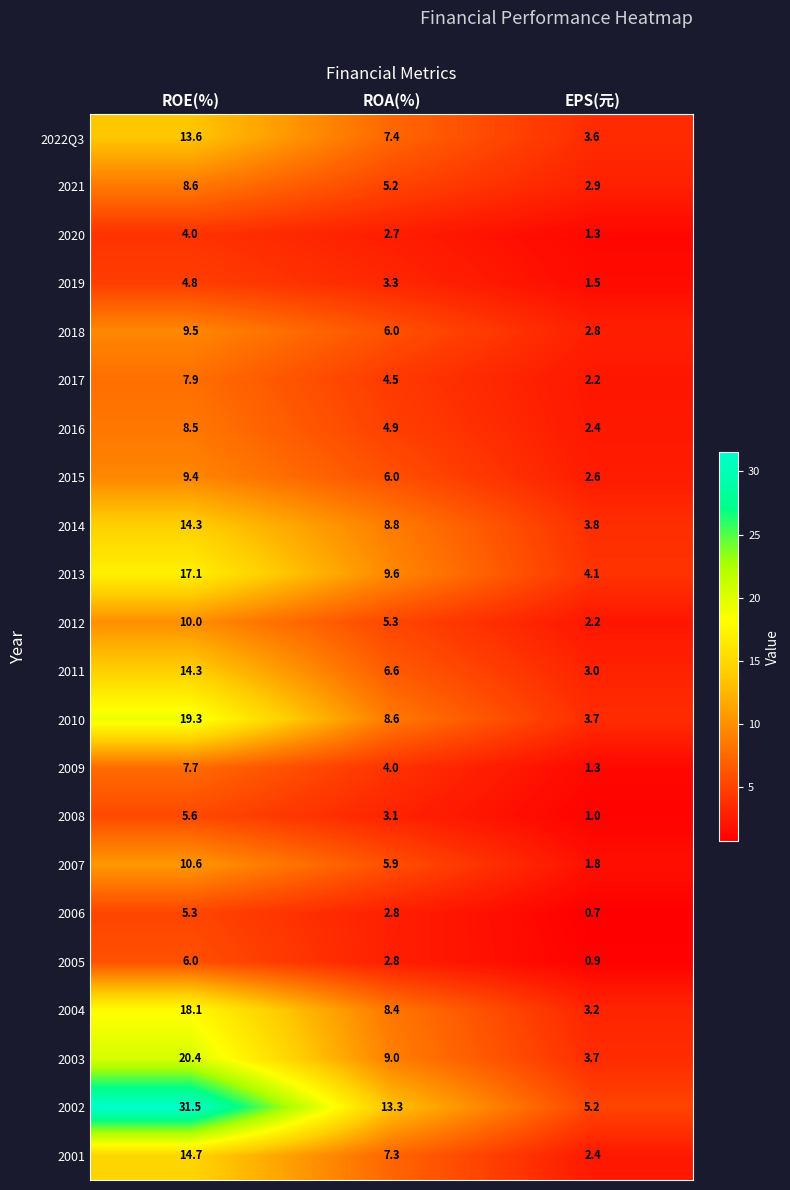

What is the difference between the second highest and minimum values in the 2018 series?

3.2